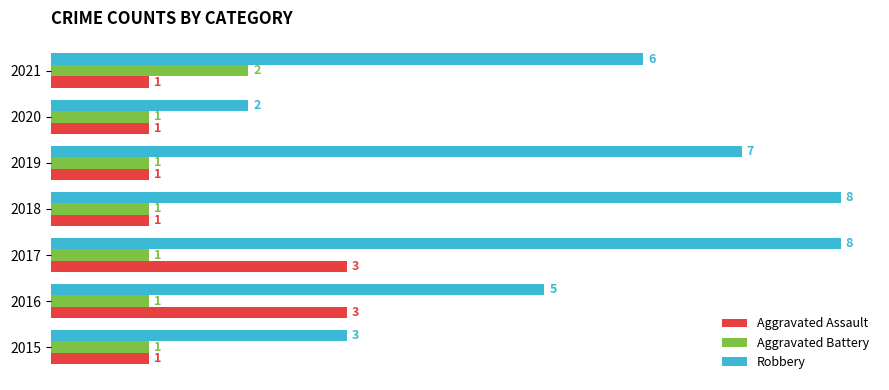

Read the Robbery value at 2016.

5